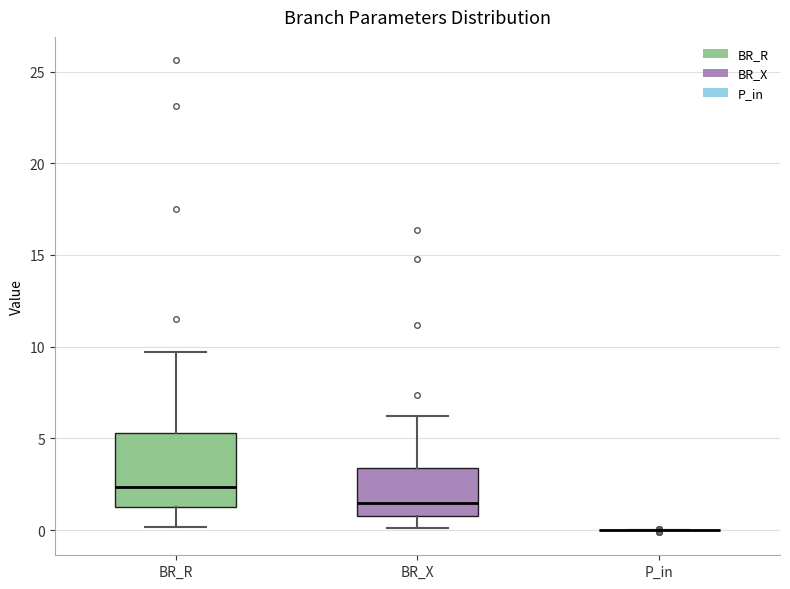

Where does the lower whisker of the box for BR_X end on the y-axis? The values are not printed on the chart, so give them approximately, as read against the axis.

0.0